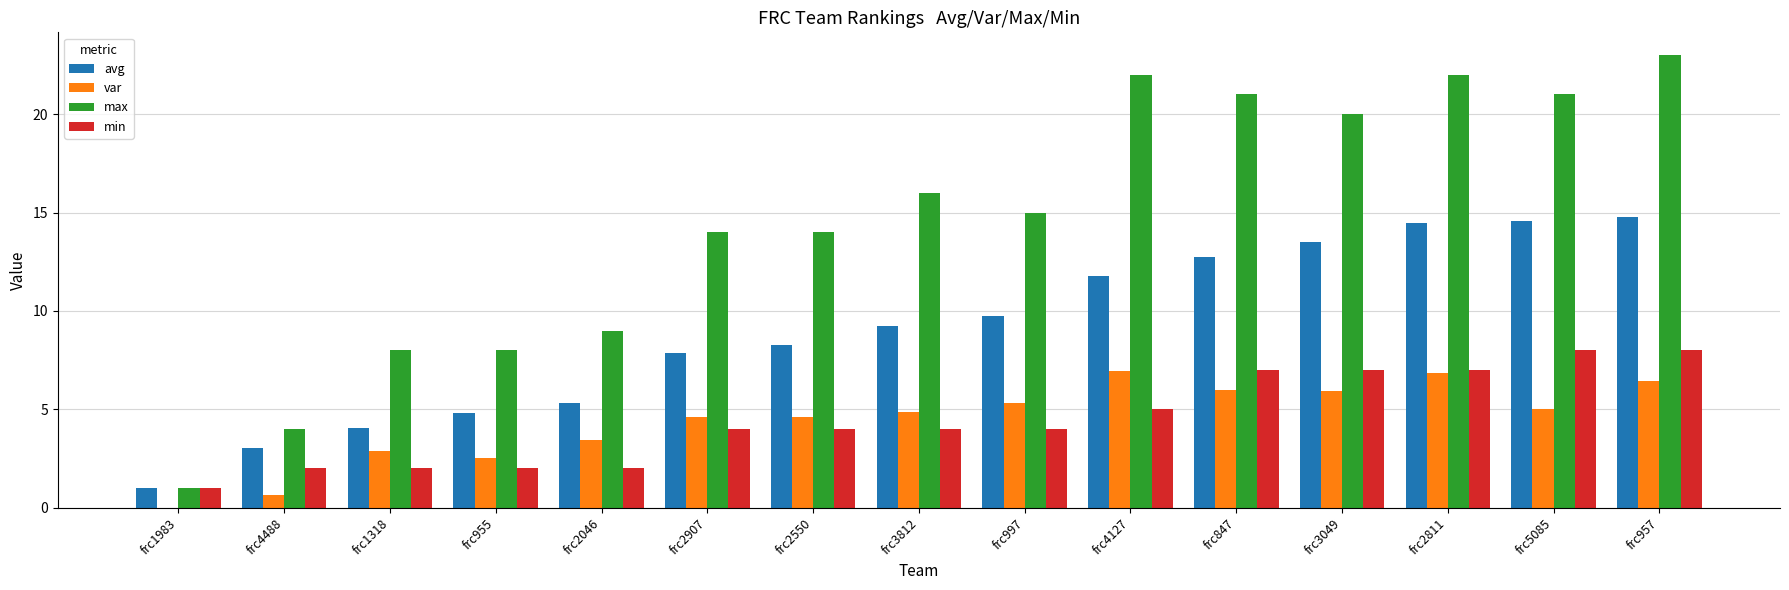

At which category is the sum across all series the highest?

frc957